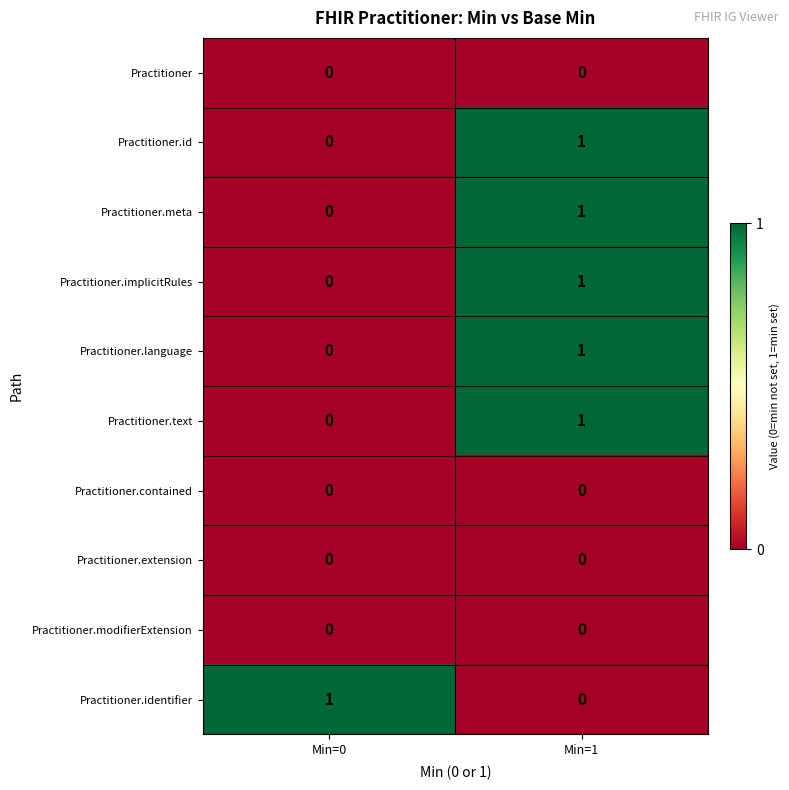

Is the value of Practitioner.implicitRules at Min=1 greater than the value of Practitioner.contained at Min=0?

Yes